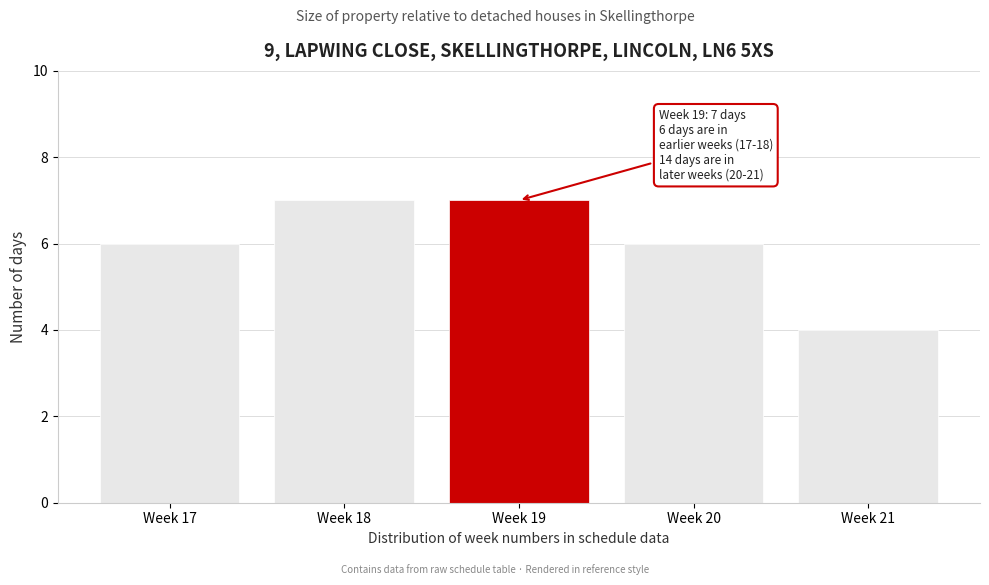

Reading left to right, list all the values displayed in this chart.

Week 17=6	Week 18=7	Week 19=7	Week 20=6	Week 21=4